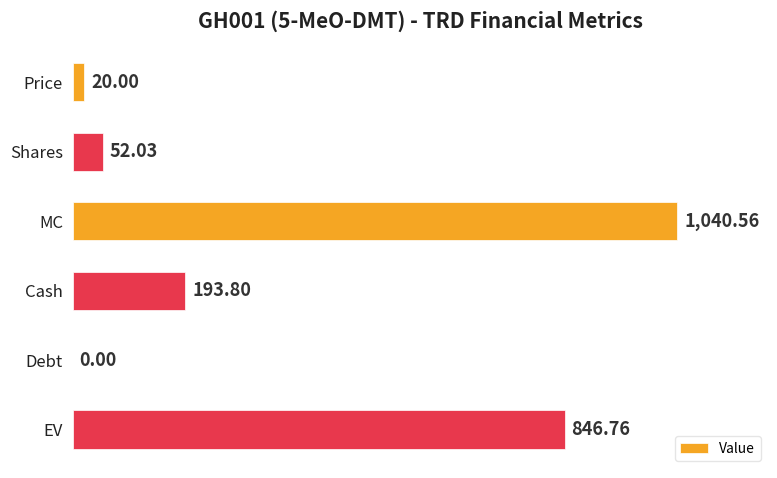

Which category has the highest value across all series?

MC